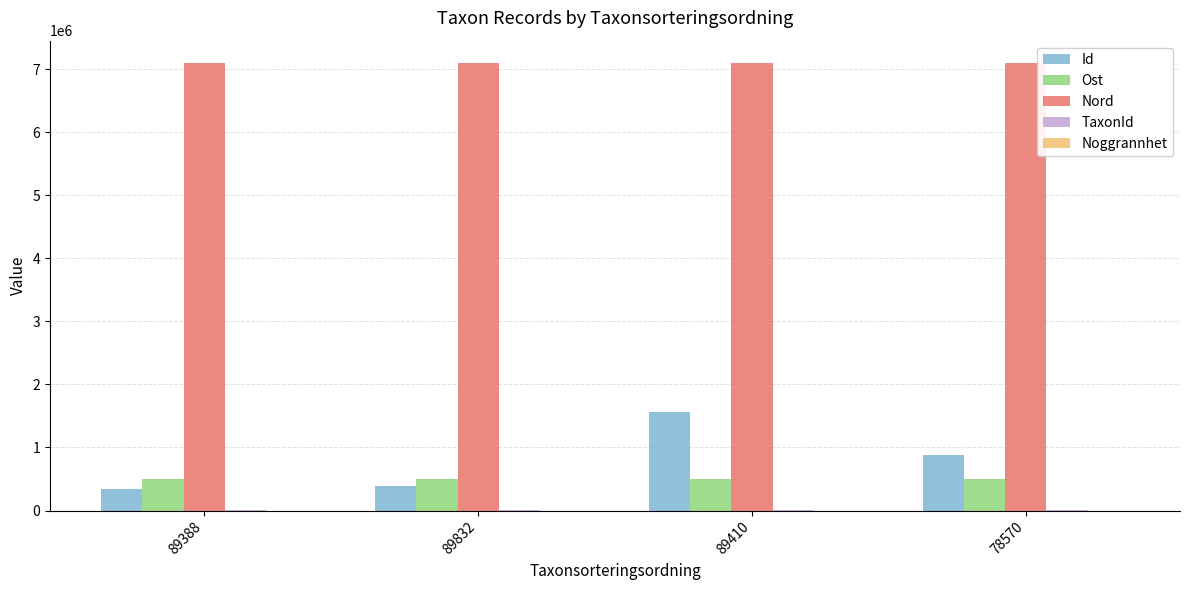

What is the maximum value for Id?

1561195